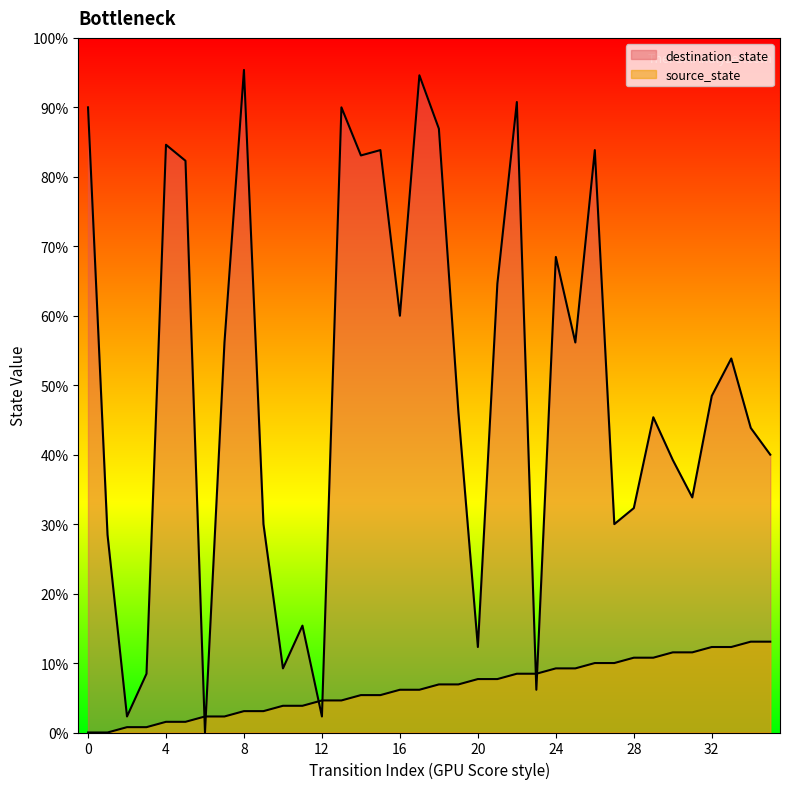

Which series has the largest range (max minus min)?

destination_state